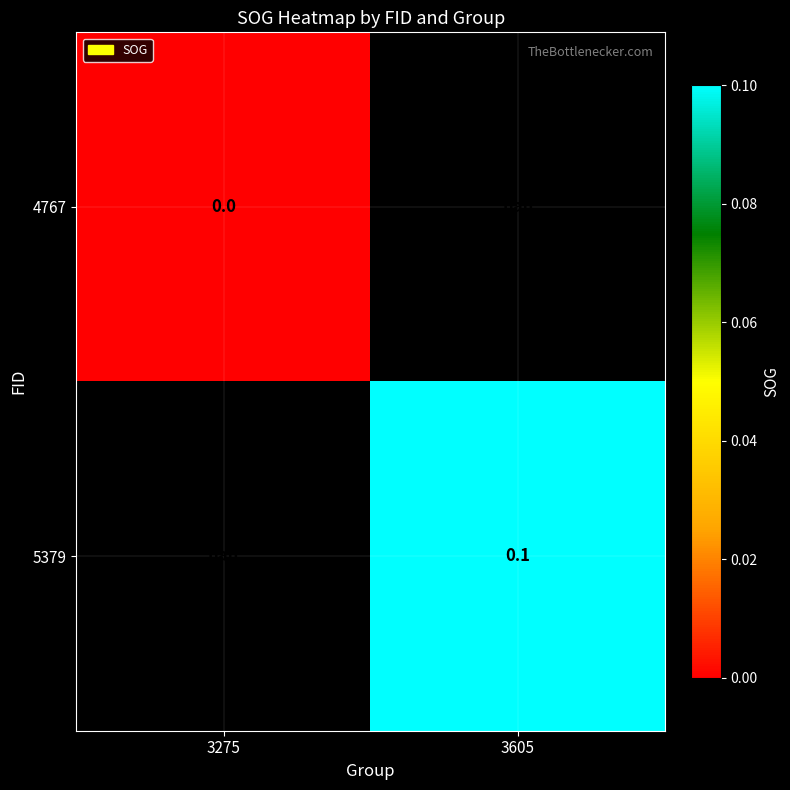

Which category has the lowest value across all series?

3275